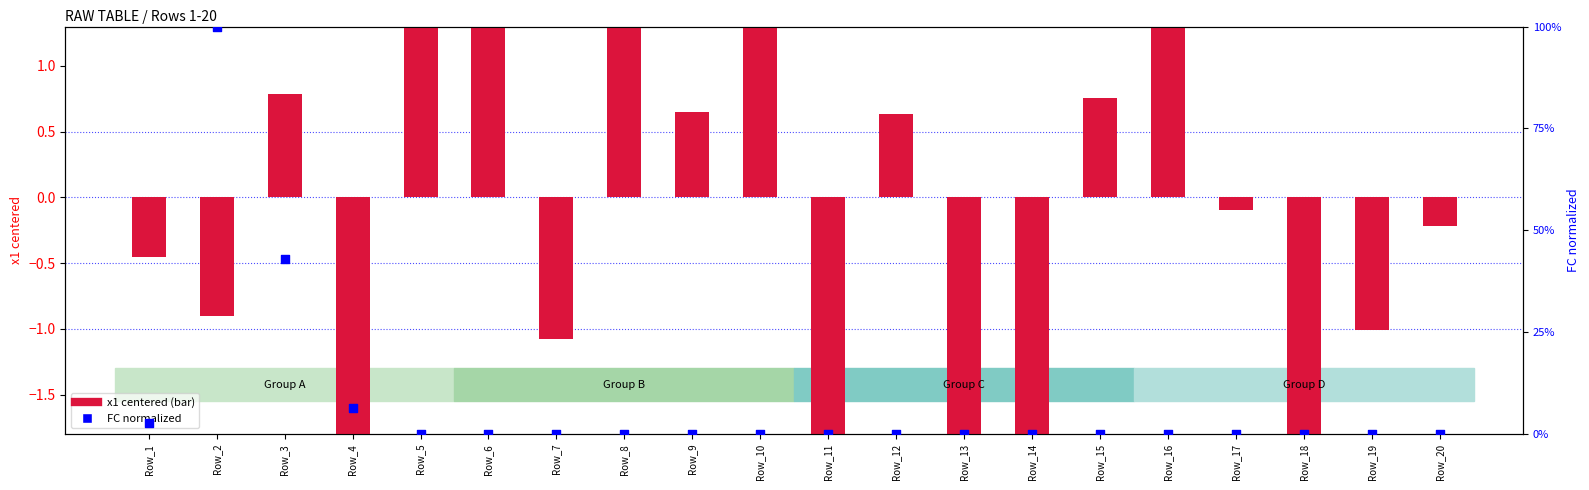

At which category is the sum across all series the highest?

Row_2